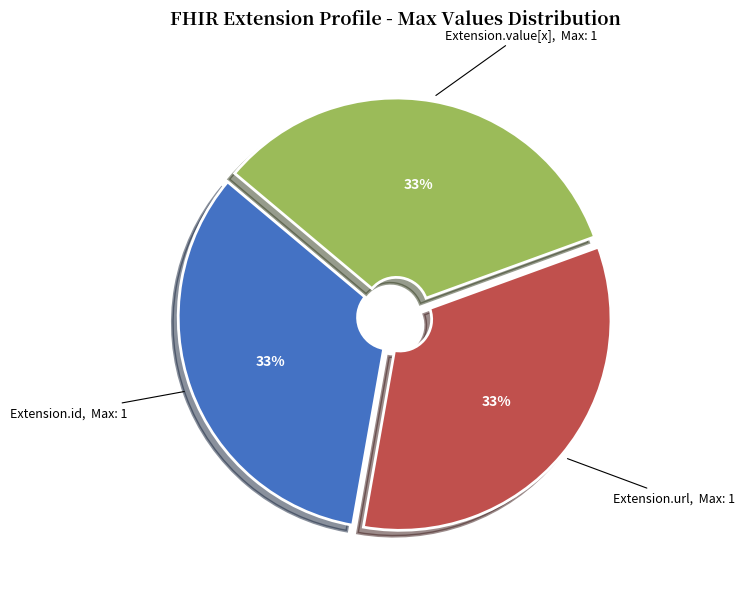

Does any single category account for the majority?

No